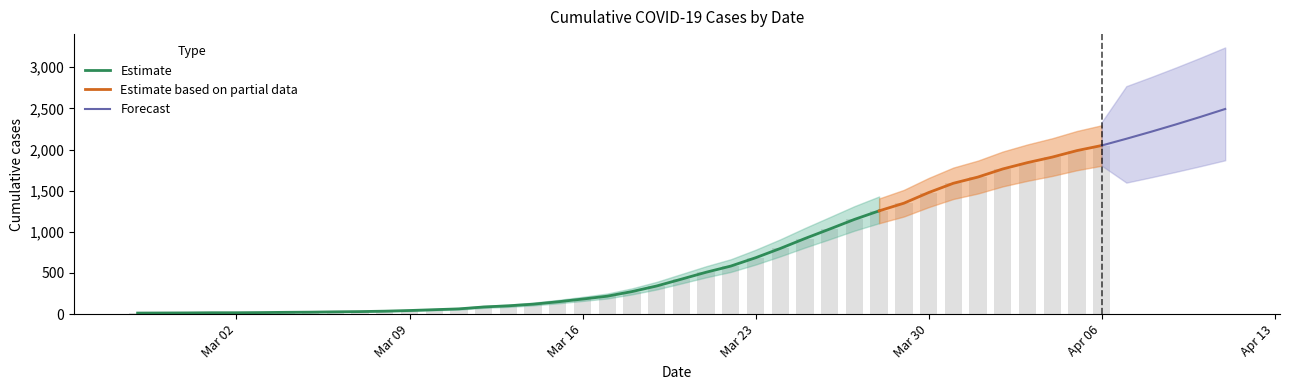

Where does the Estimate_lower series first go above 240?

2020-03-19